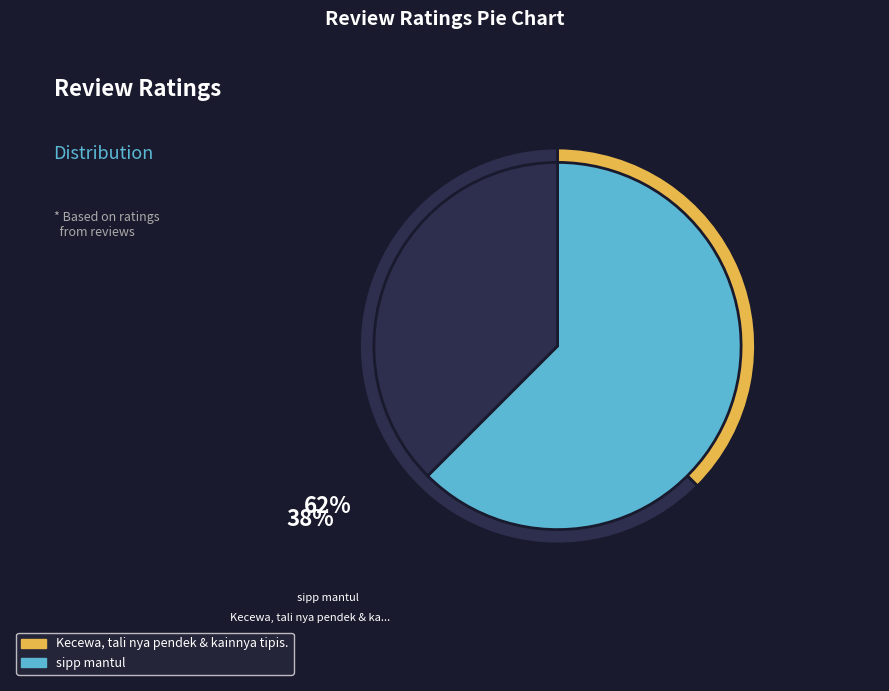

Is it true that sipp mantul is 62% of the pie?

True